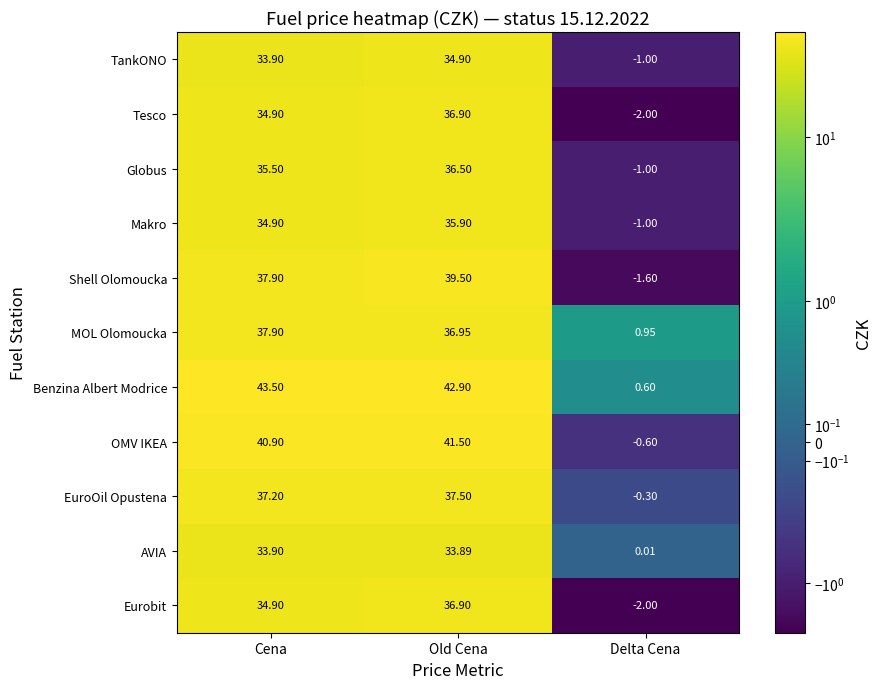

Rank the categories by OMV IKEA value from lowest to highest.

Delta Cena, Cena, Old Cena